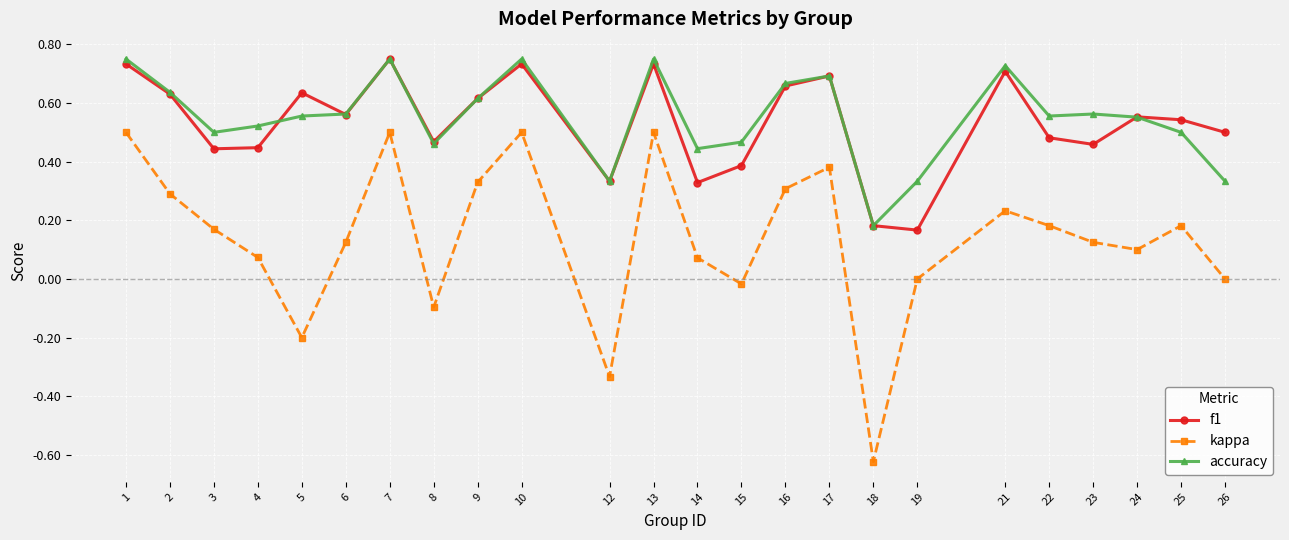

Which category has the lowest value across all series?

18